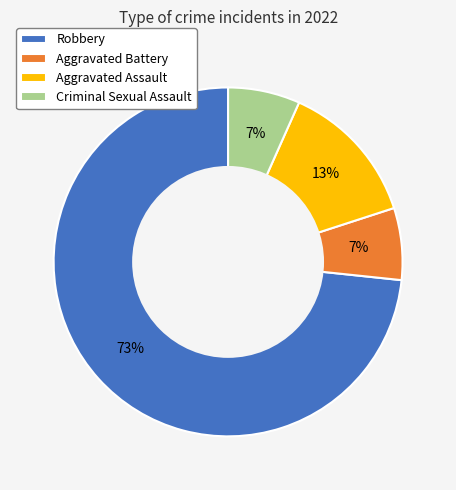

The Robbery slice represents 81% of the pie. True or false?

False